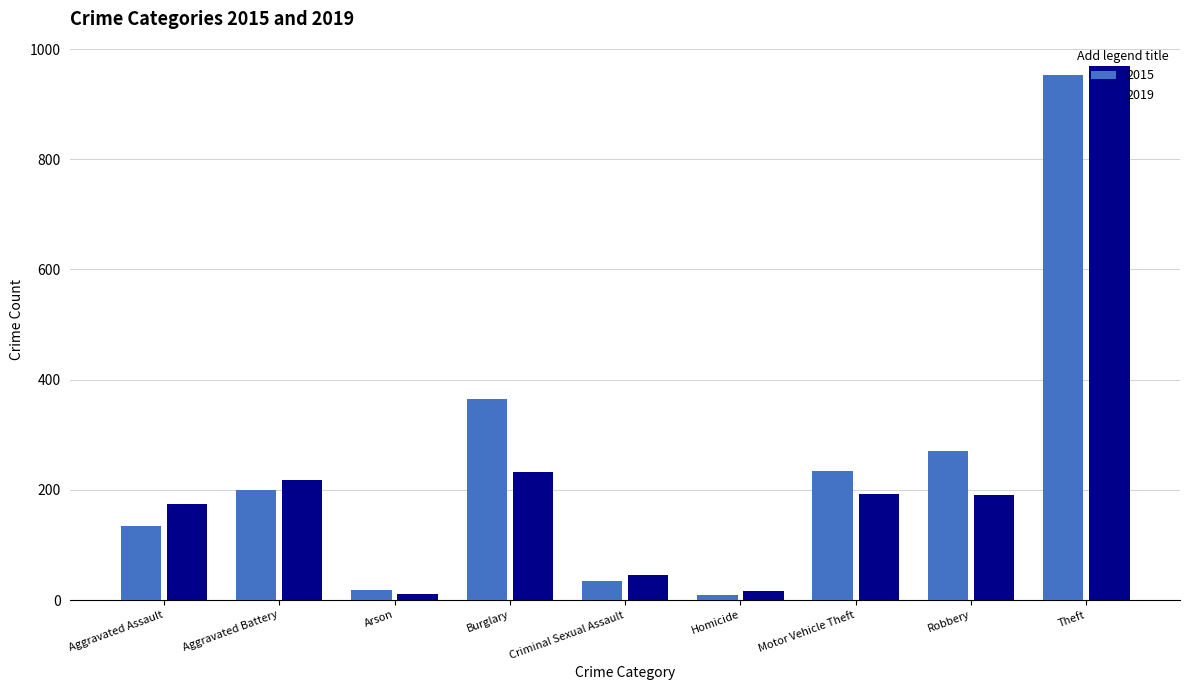

What is the sum of all 2019 values?

2049